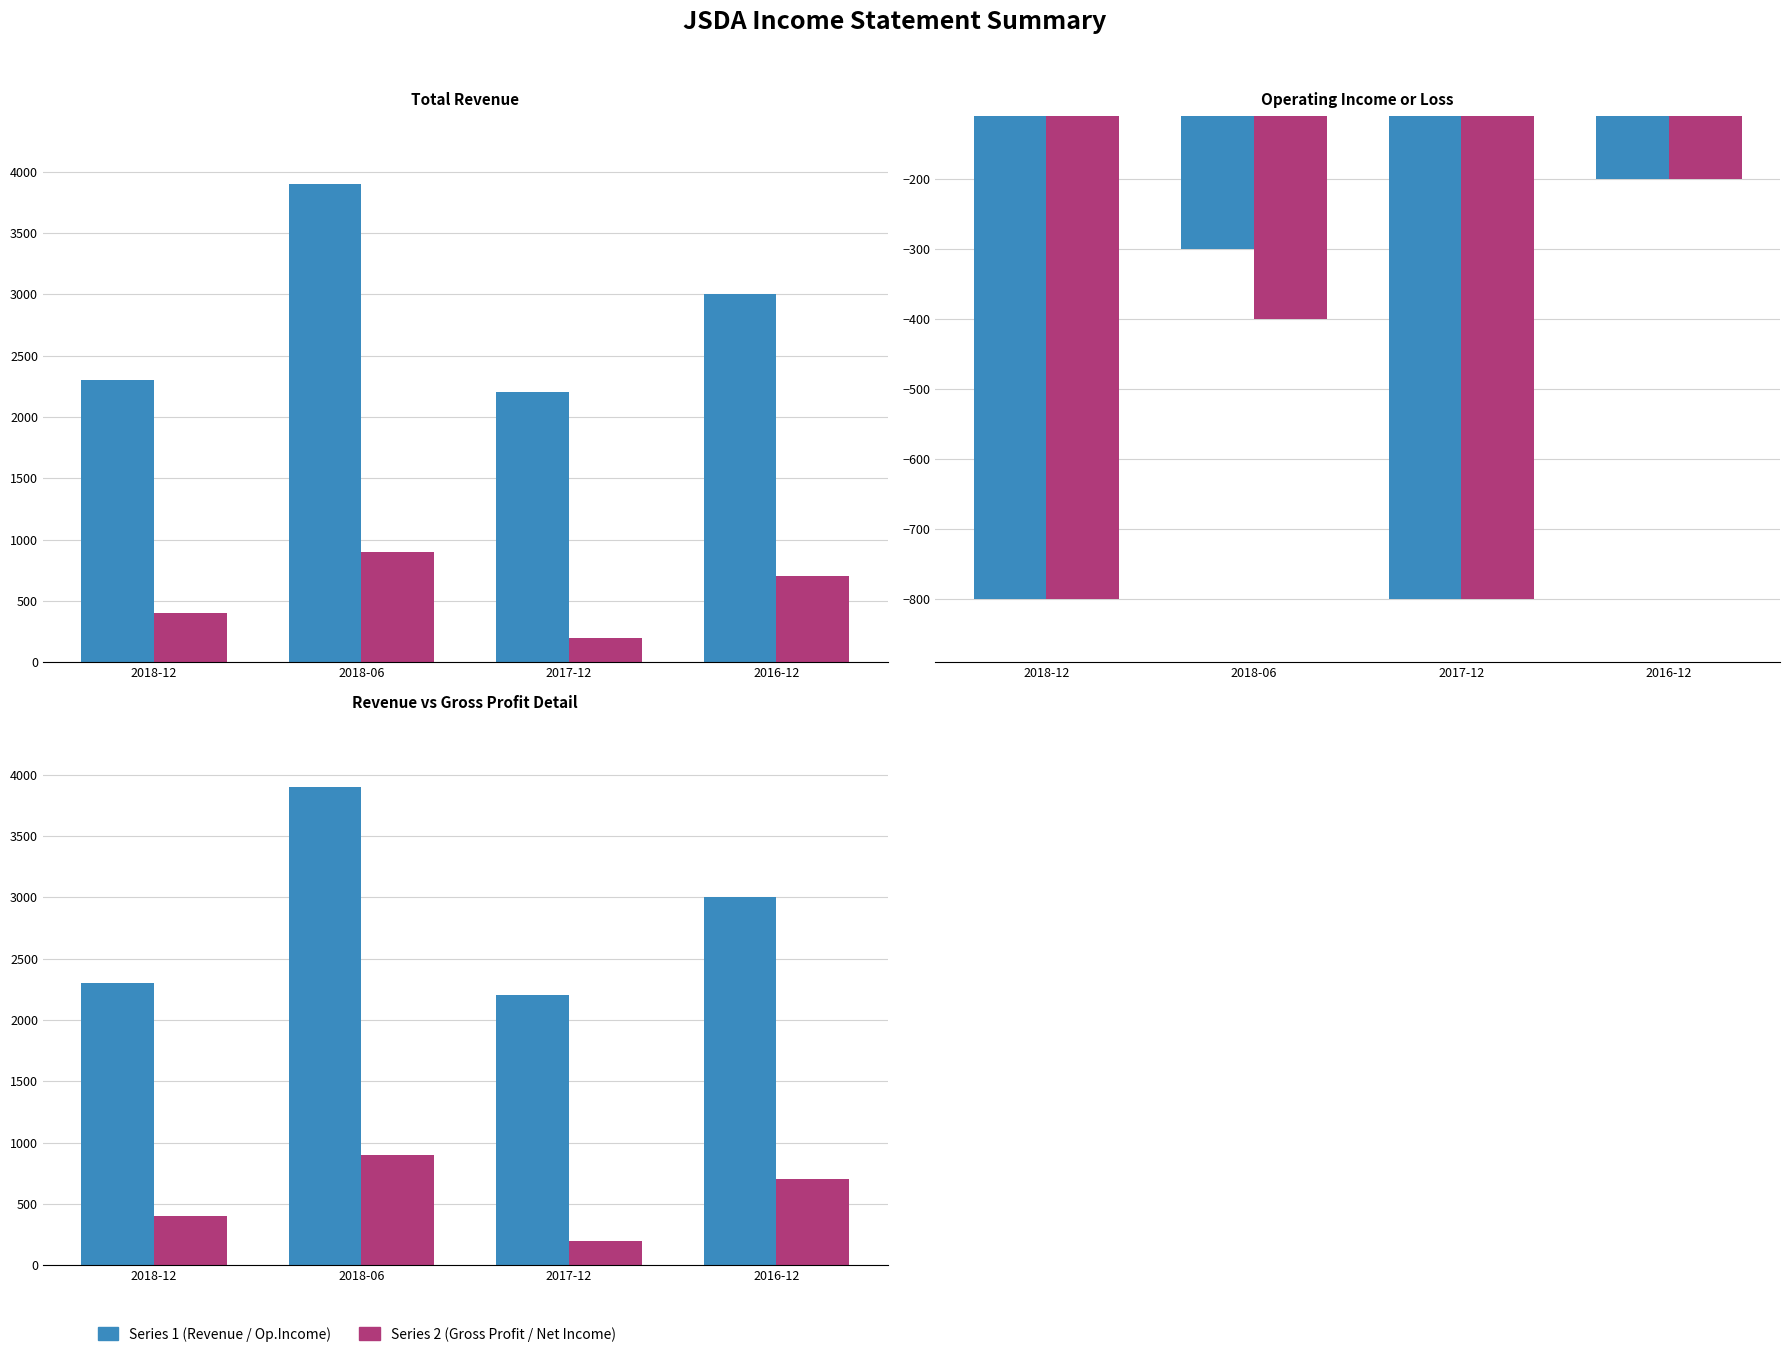

At which category does the chart reach its peak across all series?

2018-06